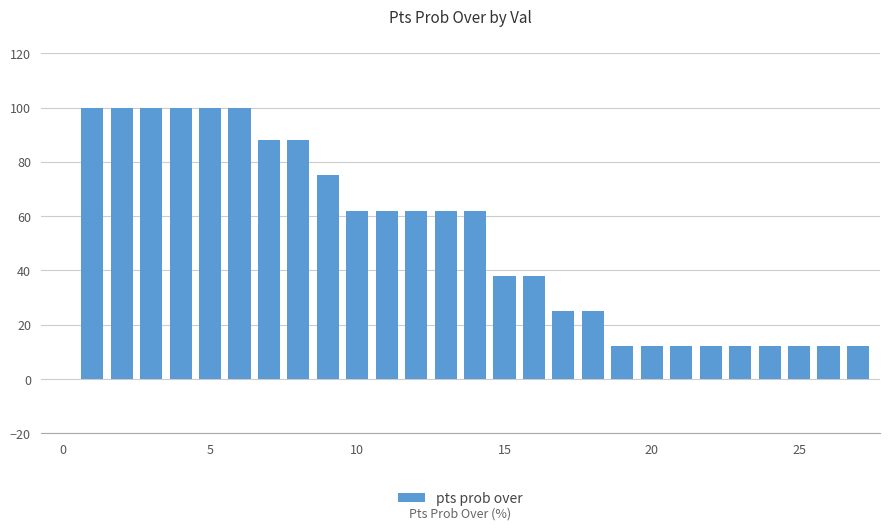

What is the greatest value displayed?

100